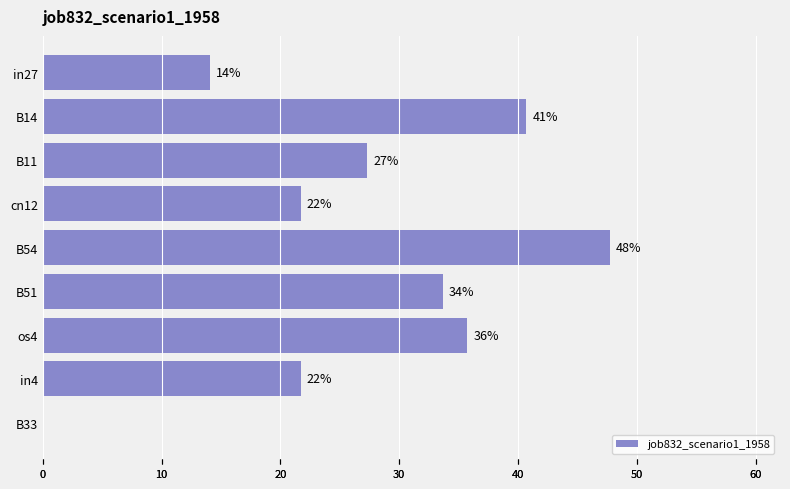

Which has a higher value, os4 or in27?

os4